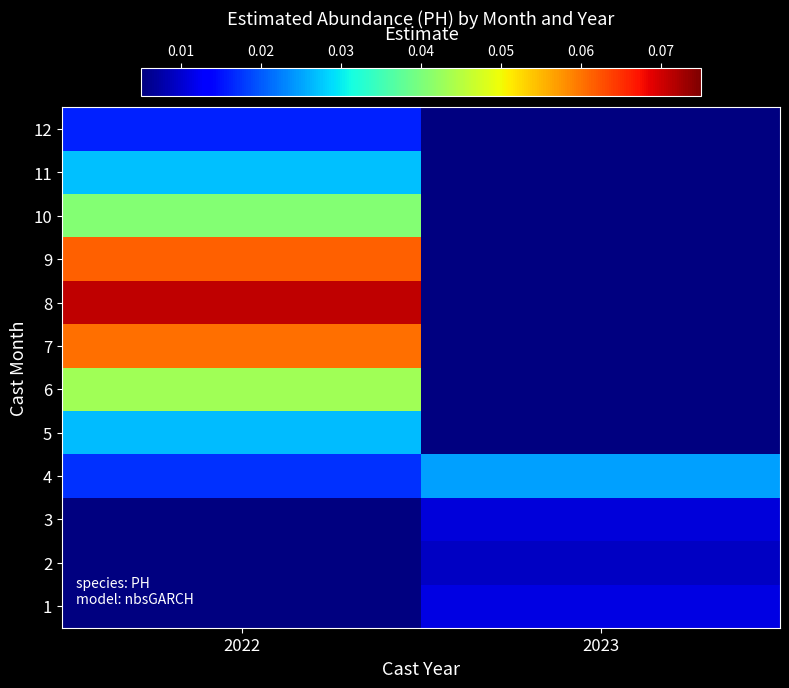

List the labels in order of 4 value, largest first.

2023, 2022